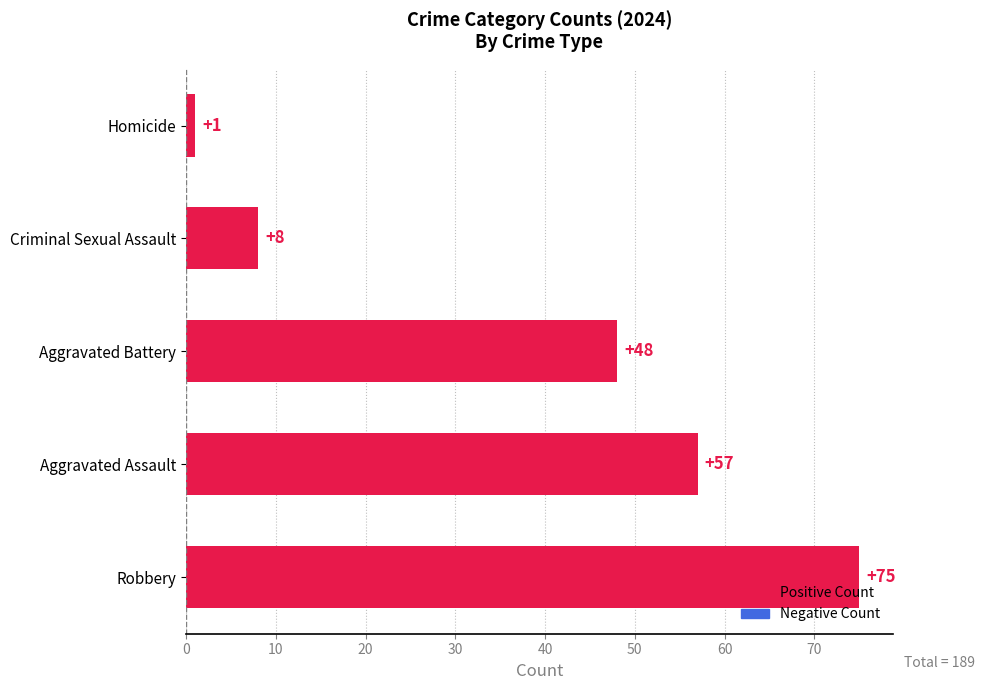

What is the maximum value shown in the chart?

75